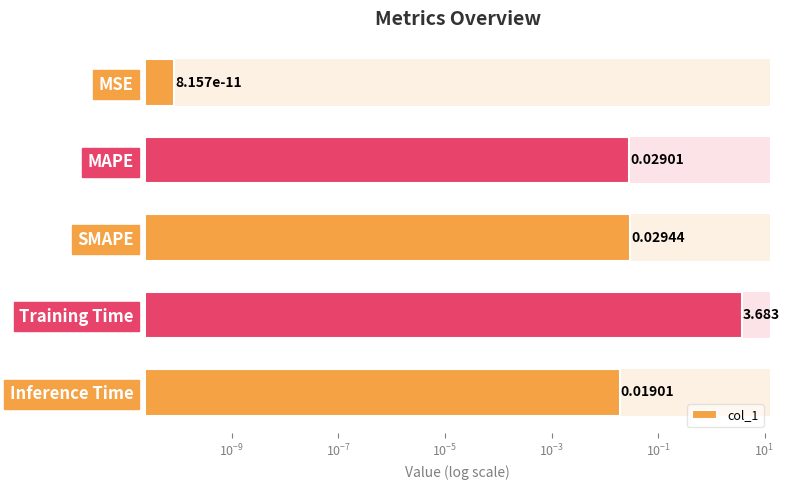

What is the change in value from Training Time to Inference Time?

-3.7